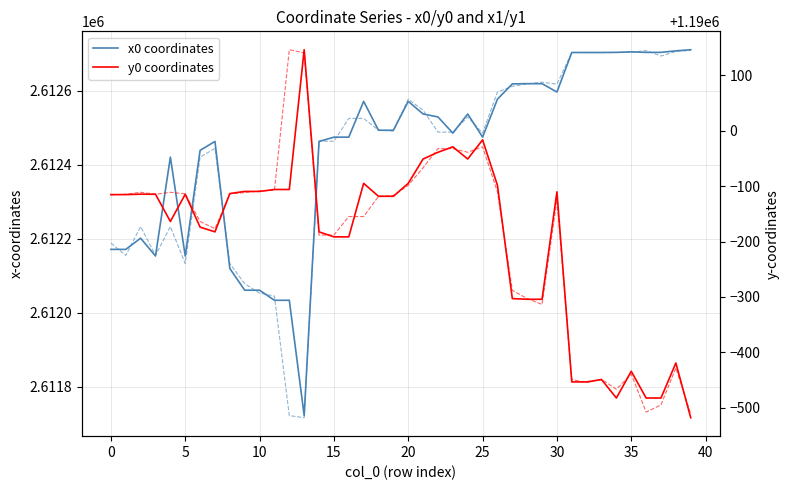

Reading left to right, transcribe all the data shown in this chart.

x0 coordinates: 2612171.6	2612171.6	2612201.9	2612153.8	2612420.9	2612153.8	2612439.2	2612463.3	2612120.0	2612061.4	2612061.4	2612034.2	2612034.2	2611722.7	2612463.3	2612474.8	2612474.8	2612571.5	2612493.5	2612493.5	2612571.5	2612537.5	2612529.4	2612485.8	2612537.5	2612475.0	2612577.5	2612618.8	2612619.3	2612619.3	2612596.8	2612703.5	2612703.5	2612703.5	2612703.9	2612705.3	2612703.9	2612703.9	2612708.0	2612711.0
x1 coordinates: 2612188.8	2612155.5	2612233.3	2612155.5	2612233.3	2612133.7	2612420.9	2612444.3	2612133.7	2612078.9	2612053.7	2612045.3	2611722.7	2611716.8	2612463.8	2612463.8	2612525.6	2612525.6	2612493.7	2612491.2	2612577.5	2612547.6	2612488.5	2612488.5	2612529.4	2612485.8	2612596.8	2612612.2	2612618.8	2612623.4	2612618.0	2612703.5	2612703.5	2612703.5	2612703.6	2612704.3	2612708.7	2612694.1	2612706.3	2612709.3
y0 coordinates: 1189884.8	1189884.8	1189885.5	1189885.4	1189836.3	1189885.4	1189826.0	1189817.5	1189886.7	1189890.5	1189890.5	1189894.0	1189894.0	1190146.2	1189817.5	1189808.5	1189808.5	1189905.1	1189881.7	1189881.7	1189905.1	1189949.0	1189961.1	1189971.0	1189949.0	1189983.5	1189901.4	1189697.0	1189695.8	1189695.8	1189889.7	1189546.7	1189546.7	1189550.9	1189517.6	1189565.9	1189517.6	1189517.6	1189580.8	1189482.0
y1 coordinates: 1189884.1	1189885.3	1189888.9	1189885.3	1189888.9	1189886.2	1189836.3	1189823.2	1189886.2	1189888.4	1189891.4	1189892.5	1190146.2	1190140.6	1189811.7	1189811.7	1189845.1	1189845.1	1189881.6	1189883.3	1189901.4	1189933.3	1189967.8	1189967.8	1189961.1	1189971.0	1189889.7	1189711.9	1189697.0	1189686.5	1189875.5	1189550.9	1189545.5	1189551.6	1189533.4	1189560.7	1189492.3	1189505.2	1189571.8	1189489.0